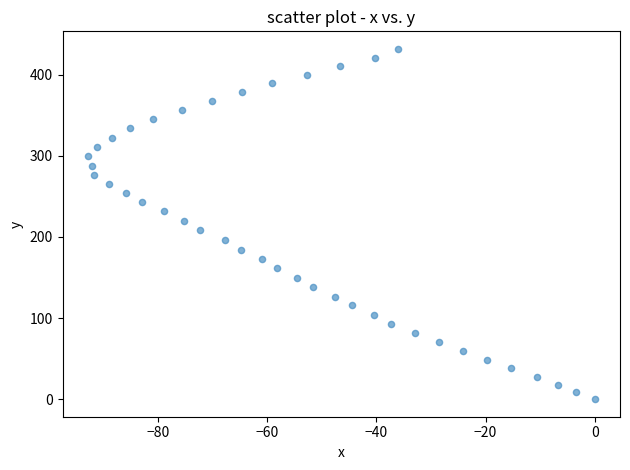

What is the range of X values (max minus min)?

92.9